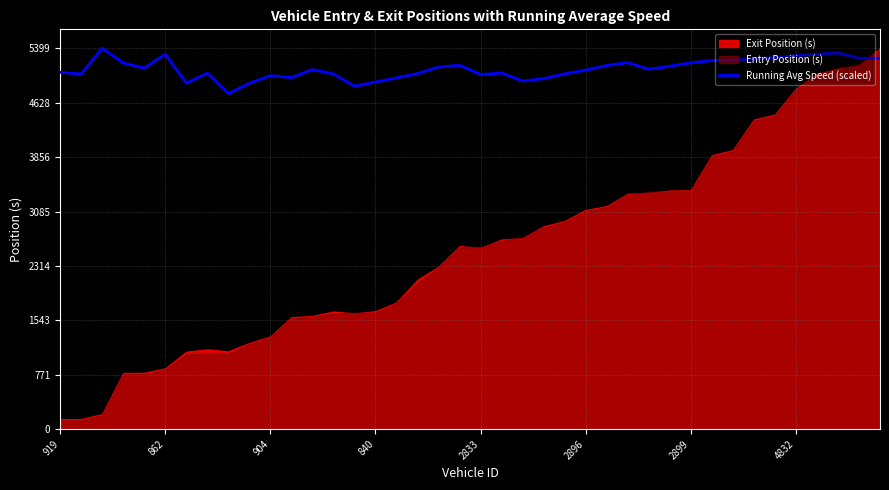

Approximately how many times larger is the value at 38 compared to 16?

1.1